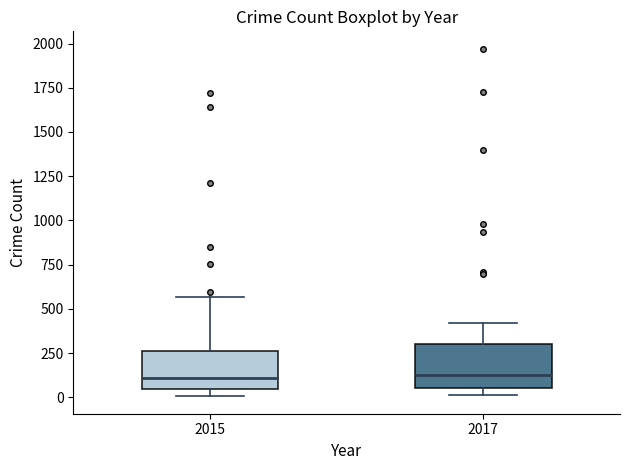

Reading left to right, transcribe this box plot: for each box, give where its median line is, the range the box spans, and where its two whiskers end, as read against the y-axis. The values are not printed on the chart, so give them approximately, as read against the axis.

2015: median 100, box 50 to 250, whiskers 0 to 550
2017: median 100, box 50 to 300, whiskers 0 to 400